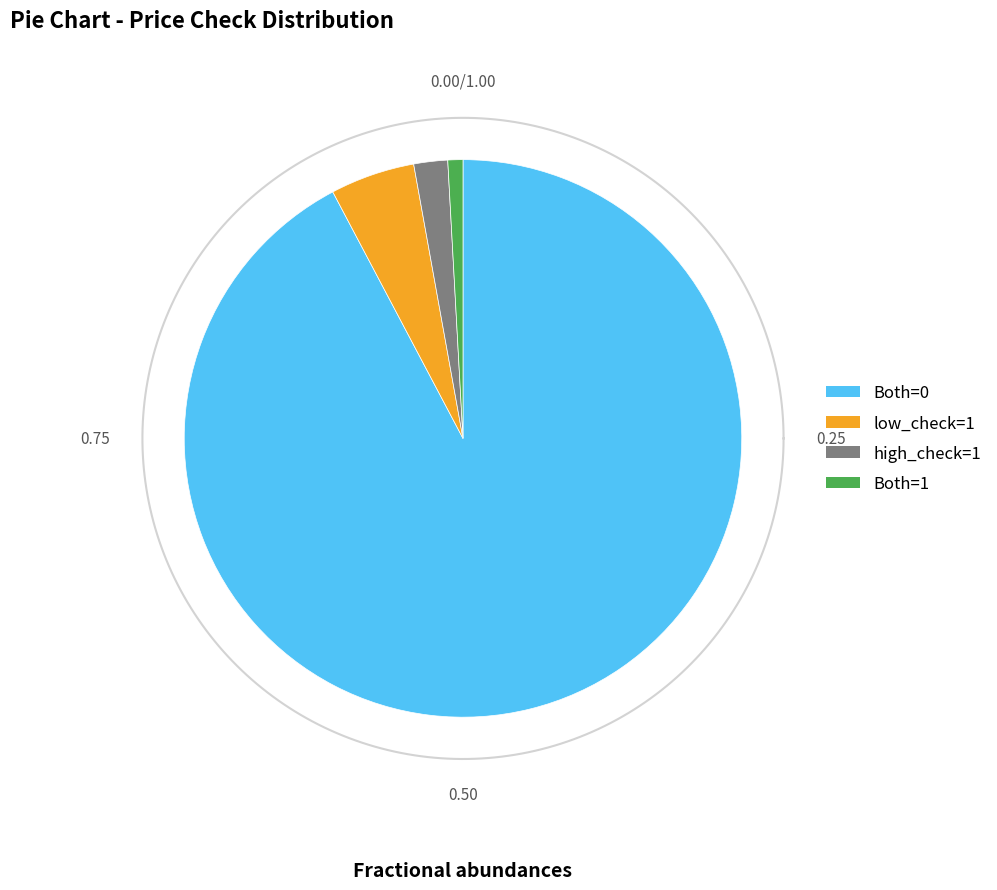

How many segments does this pie chart have?

4